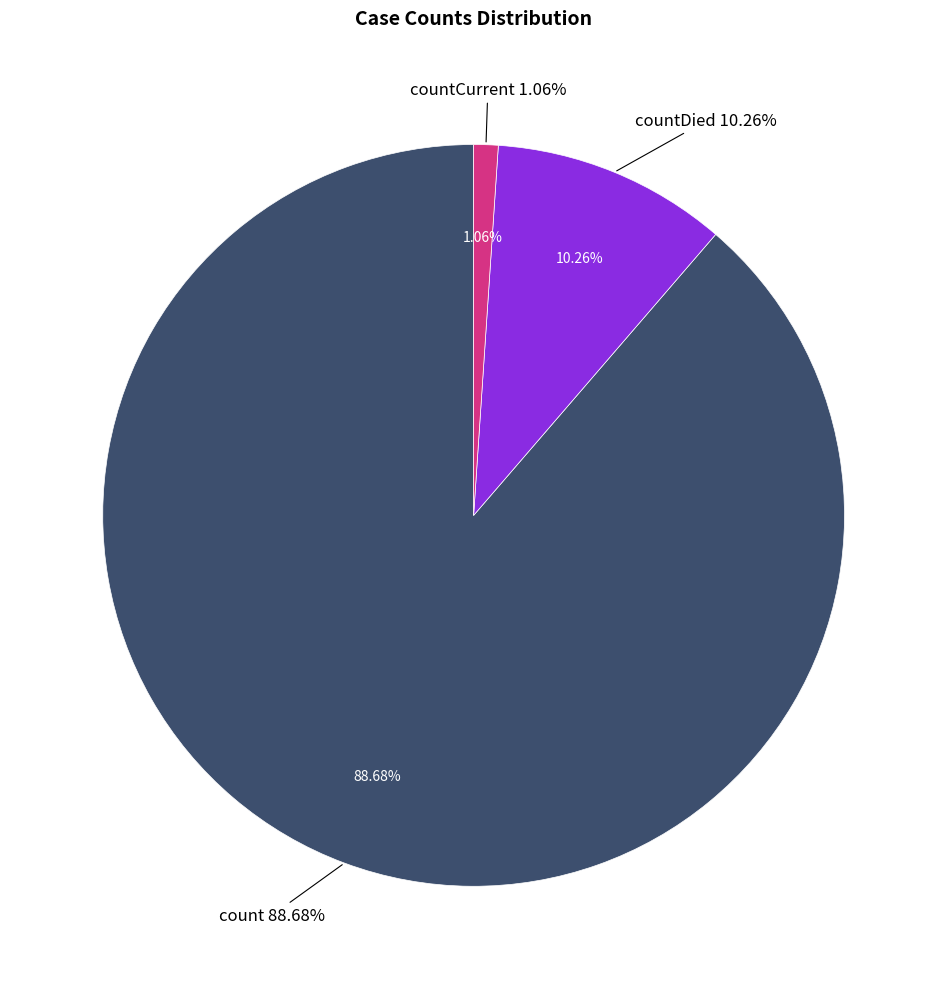

Is it true that count is 89% of the pie?

True